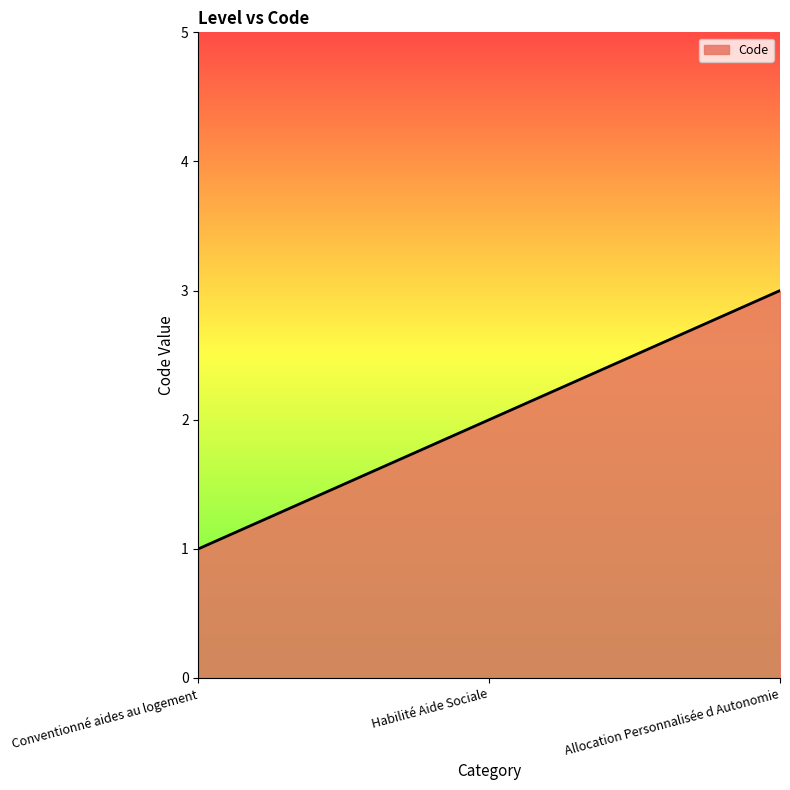

The value at Conventionné aides au logement is 1. True or false?

True